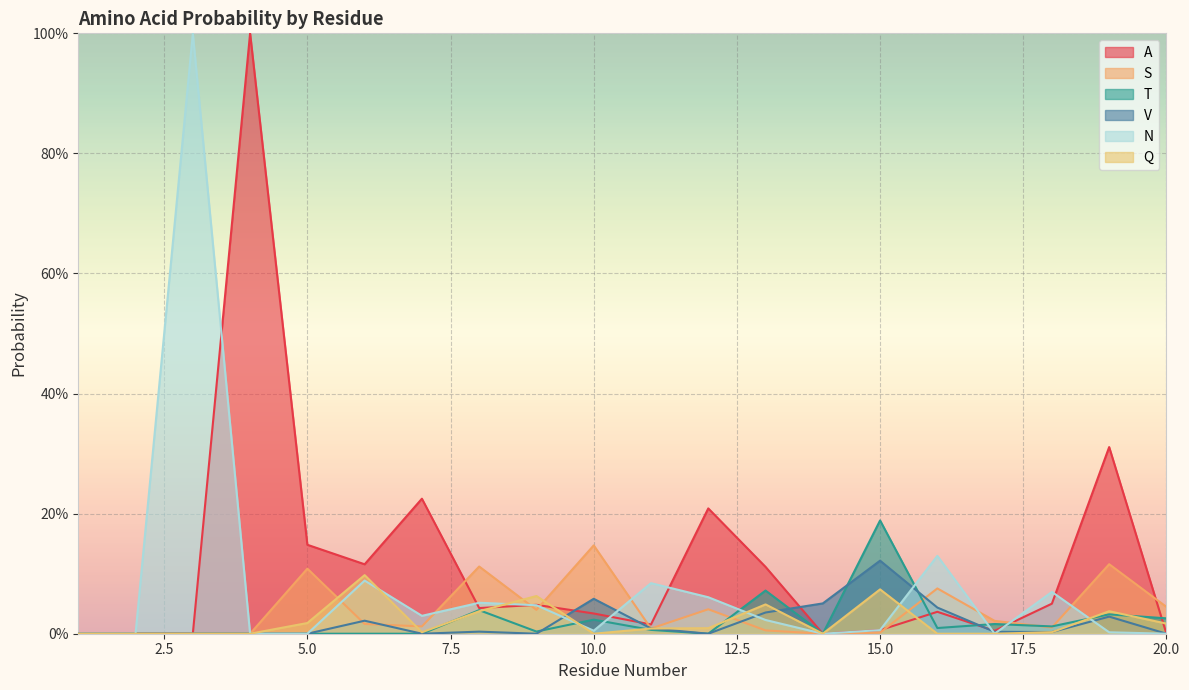

True or false: S has more than 0 points higher than both neighbors.

True